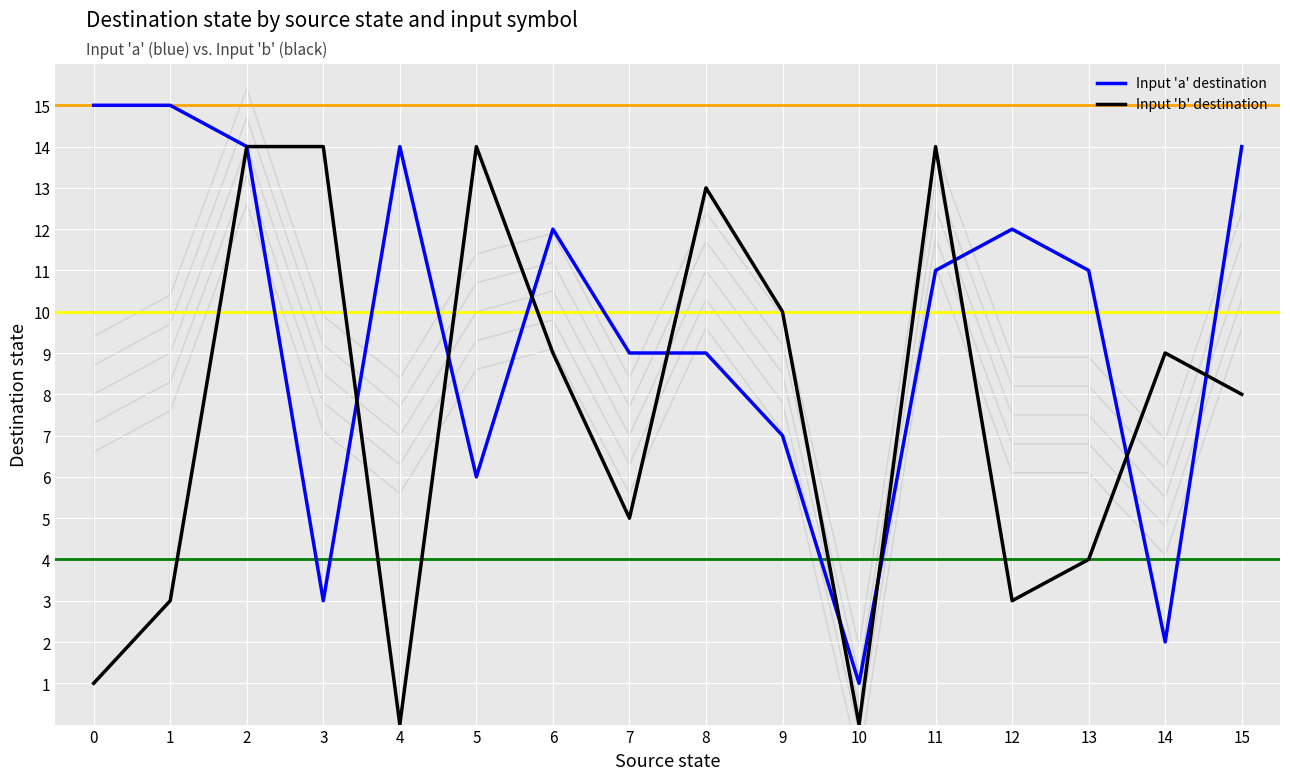

What is the sum of the Input 'a' destination values at 6 and 13?

23